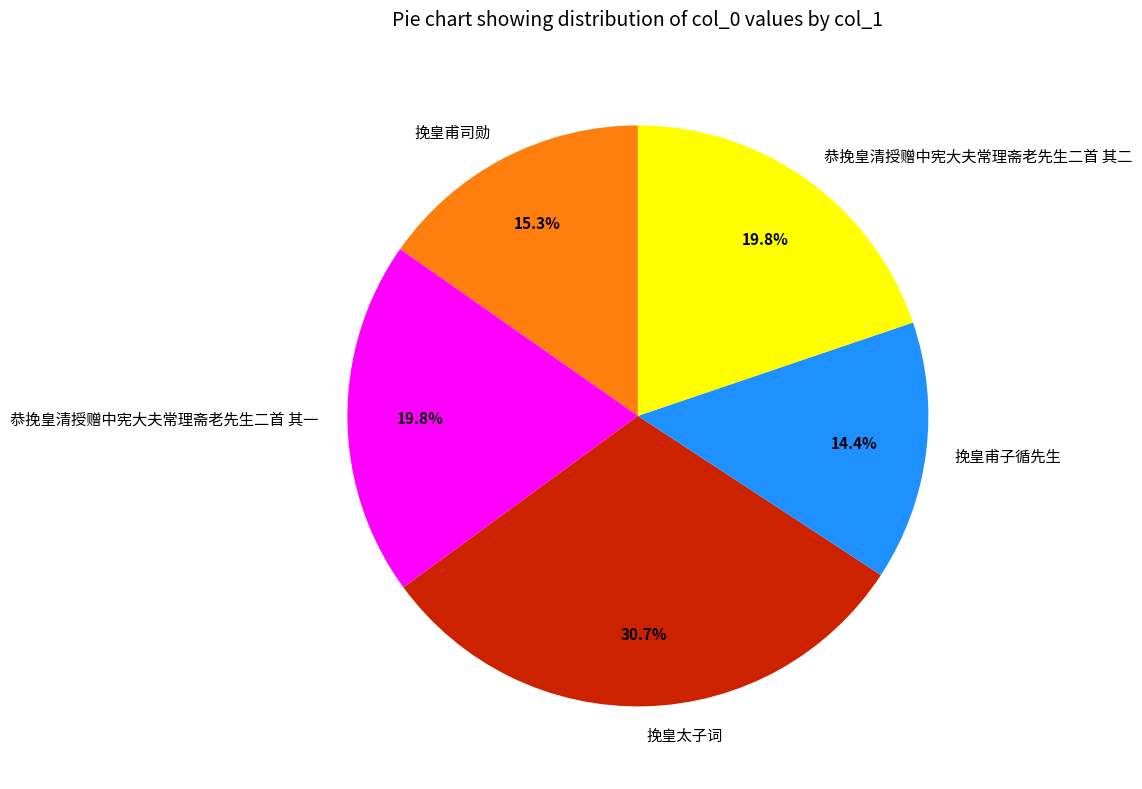

Which slice is the smallest?

挽皇甫子循先生